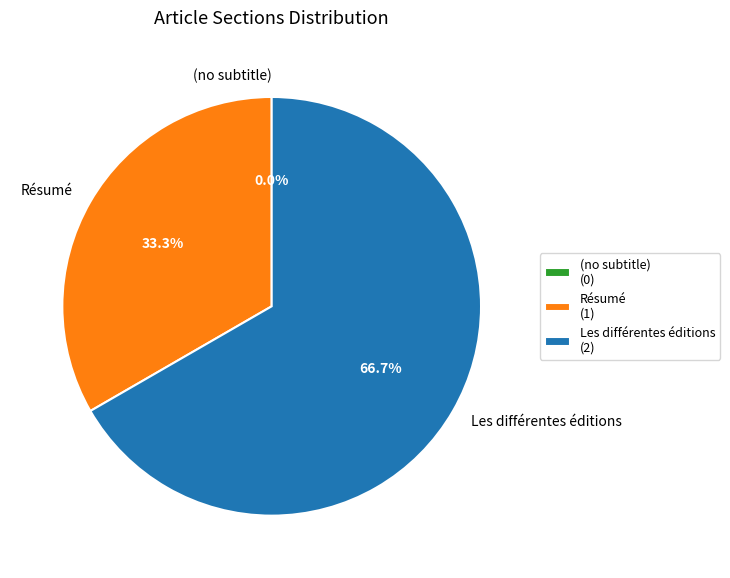

Is it true that (no subtitle) is 1% of the pie?

False